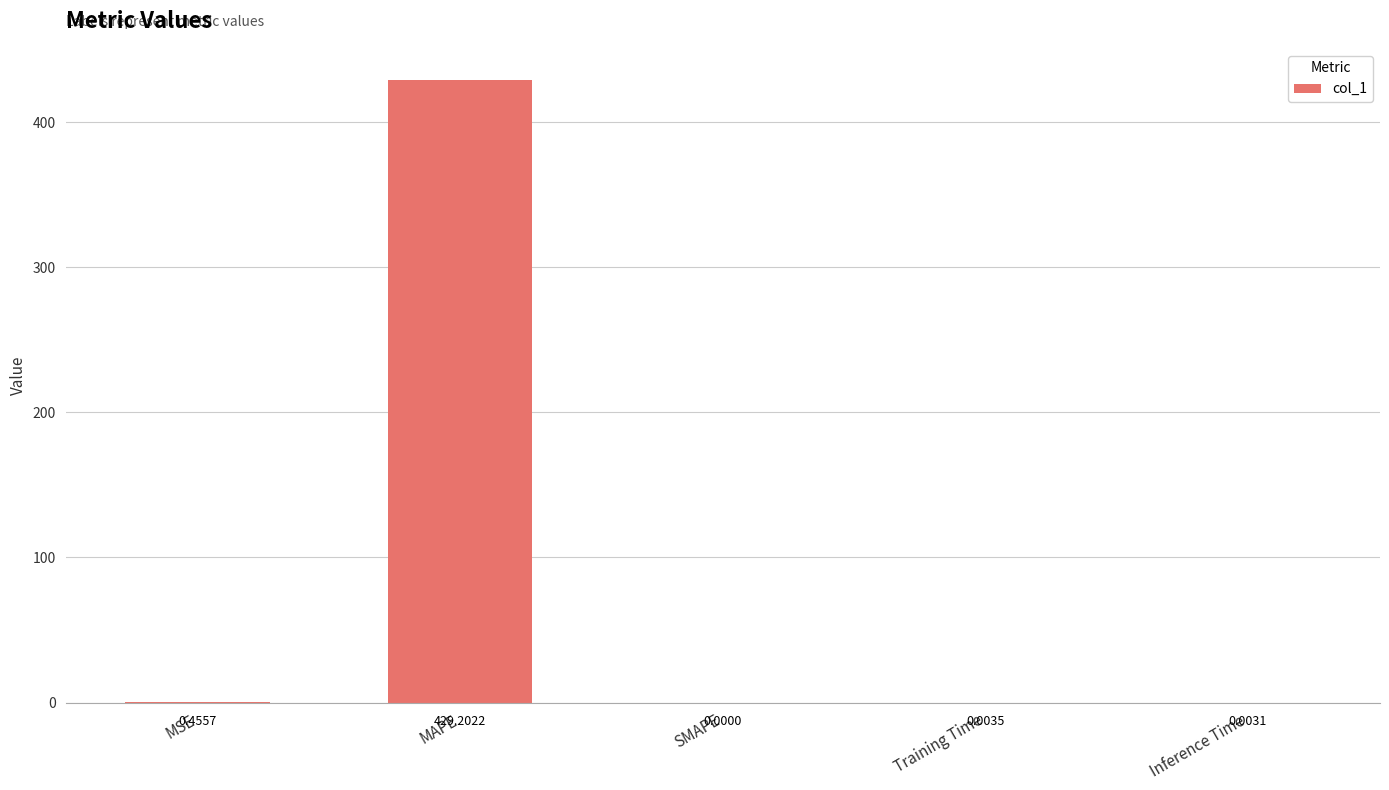

Where is the data nearest to the value 214?

MSE